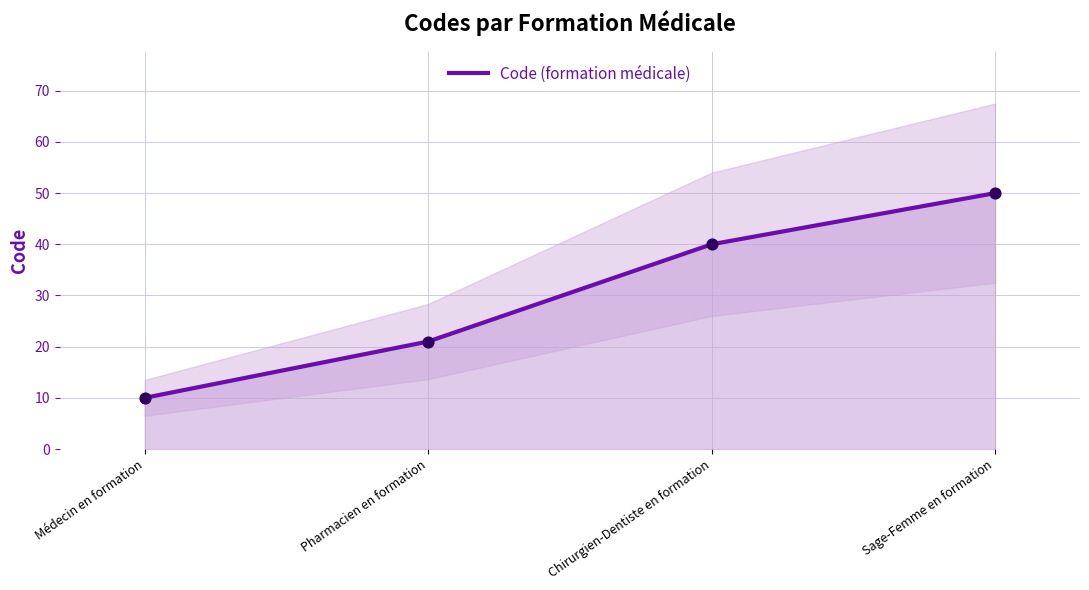

Between Médecin en formation and Sage-Femme en formation, which is larger?

Sage-Femme en formation